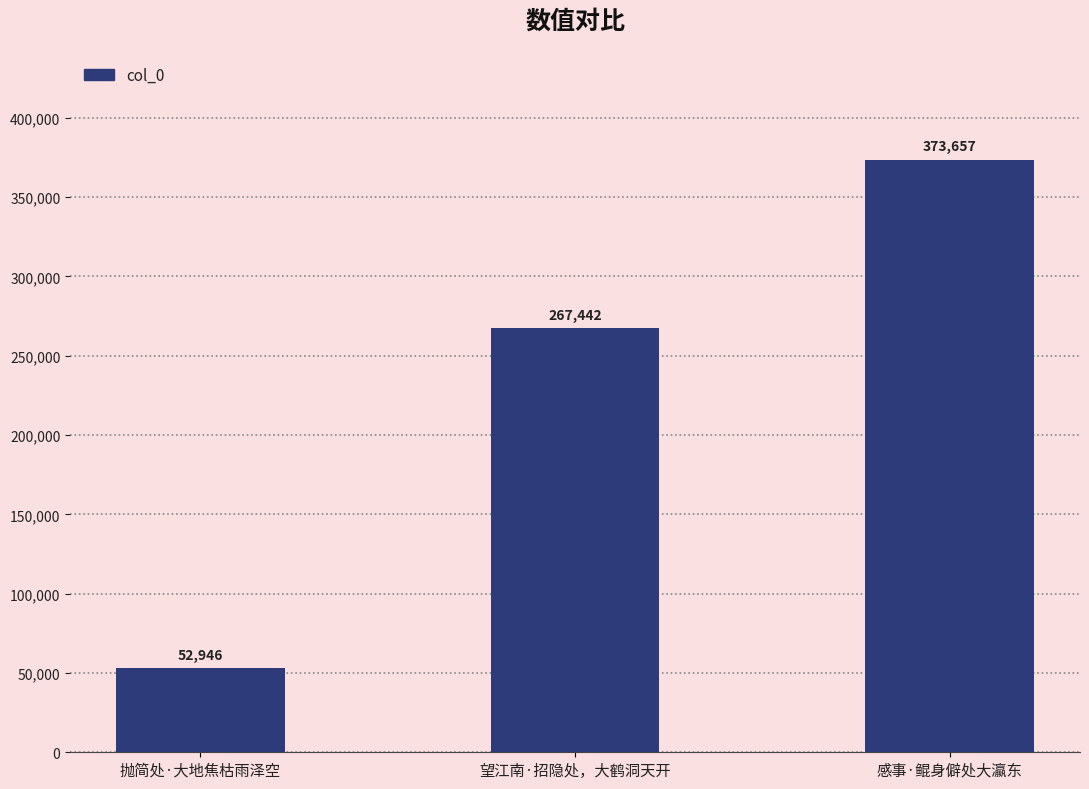

What is the label of the 3rd bar from the left?

感事·鲲身僻处大瀛东